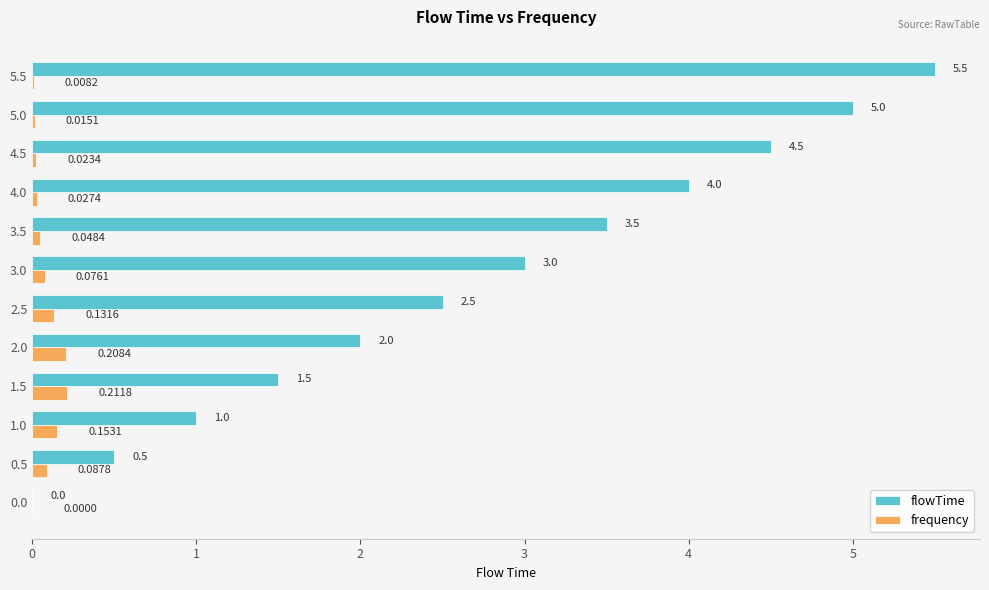

What is the sum of all flowTime values?

33.0